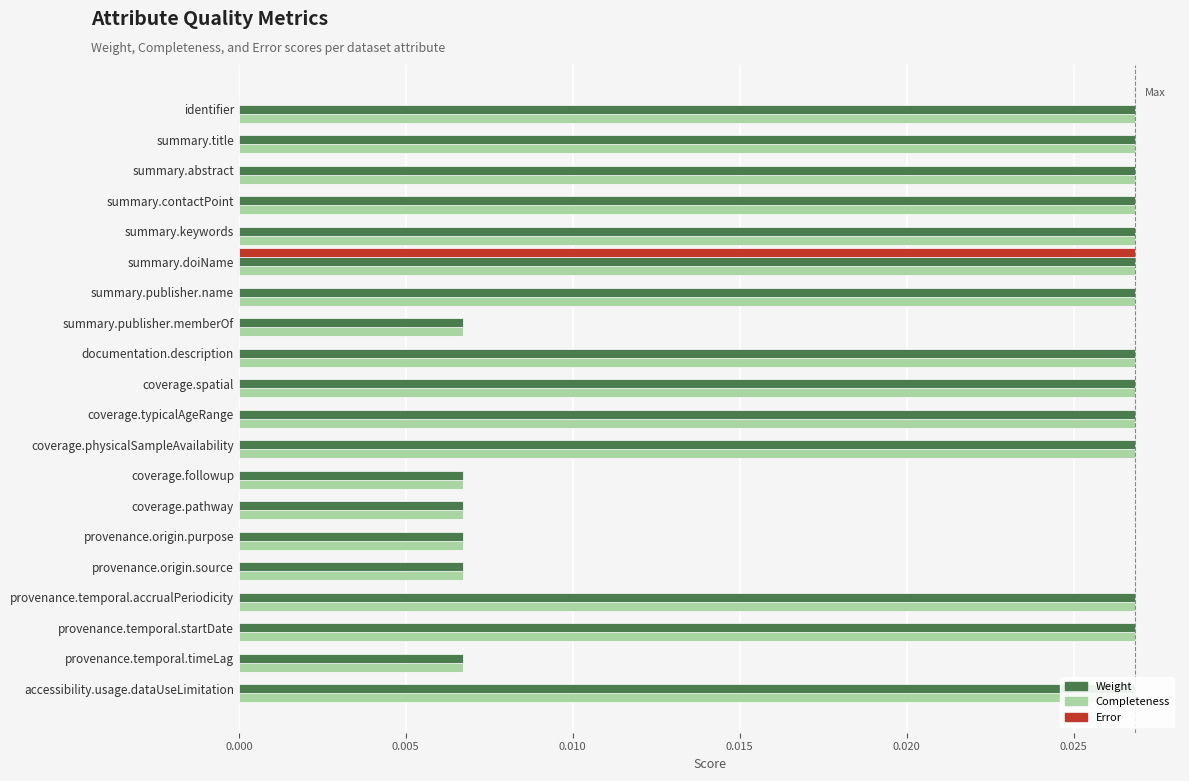

The Completeness series shows 0.0 at summary.doiName. True or false?

True